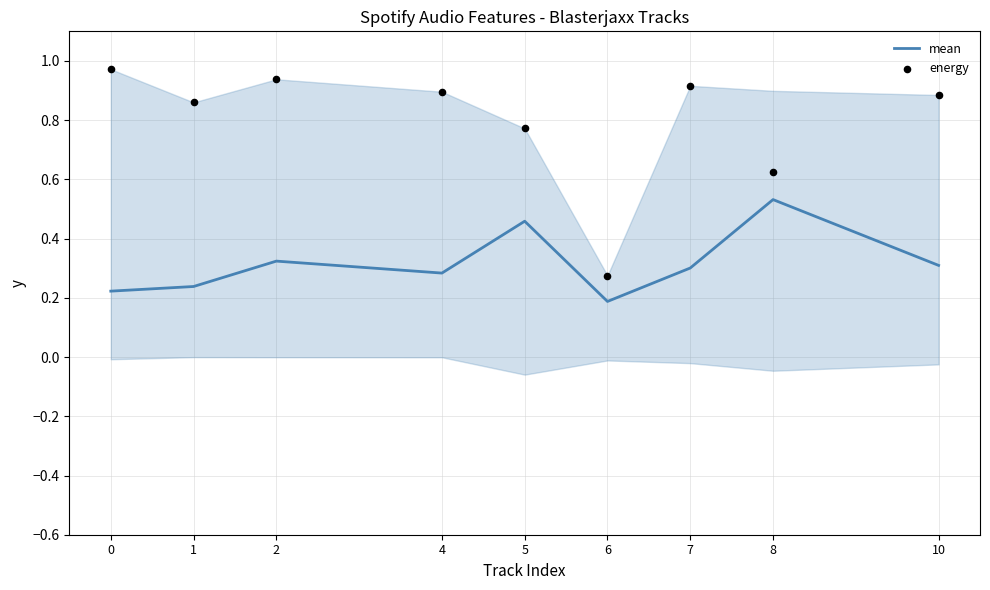

Which series has the largest total across all categories?

energy